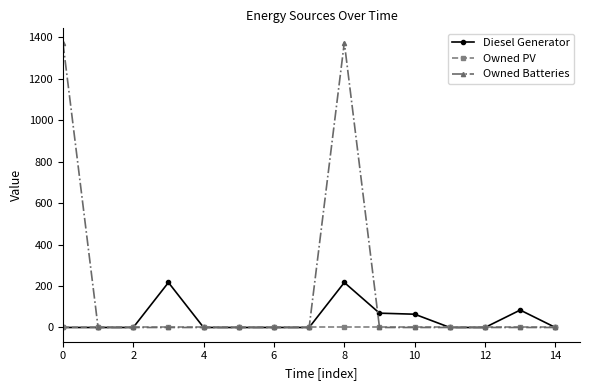

Rank the series by their maximum value, from highest to lowest.

Owned Batteries, Diesel Generator, Owned PV